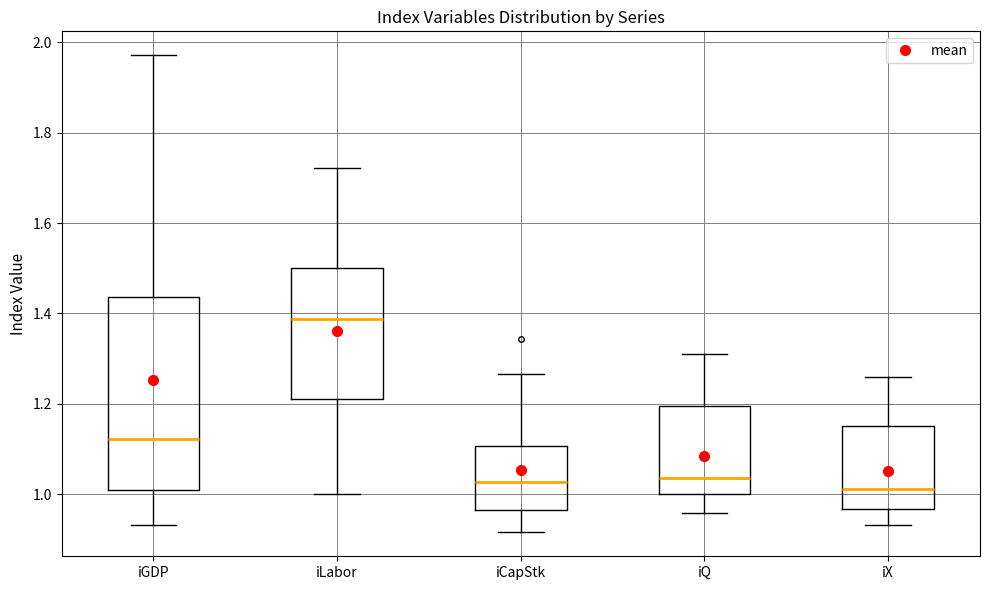

Where does the median line of the box for iLabor sit on the y-axis? The values are not printed on the chart, so give them approximately, as read against the axis.

1.38